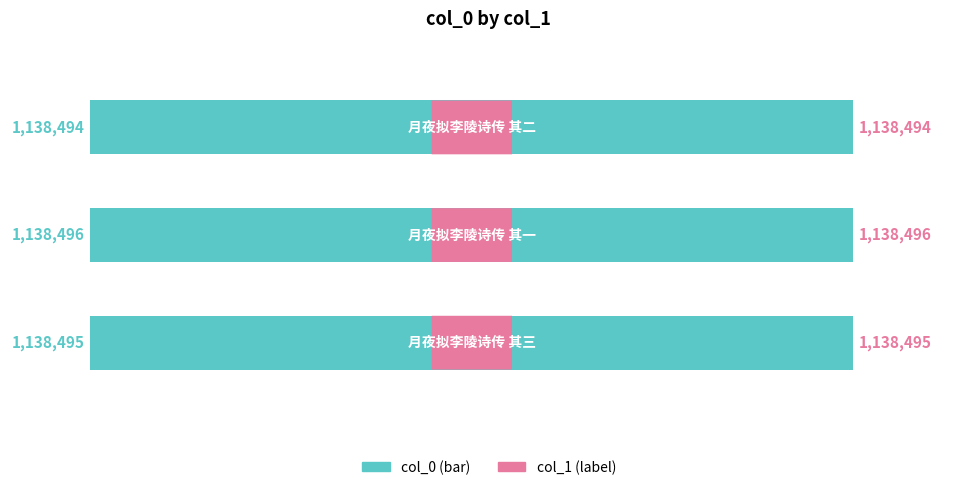

What is the maximum value shown in the chart?

1138496